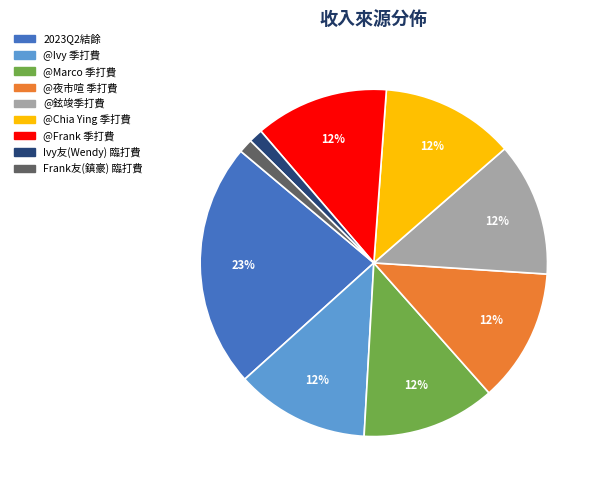

The @鉉竣季打費 slice represents 1% of the pie. True or false?

False